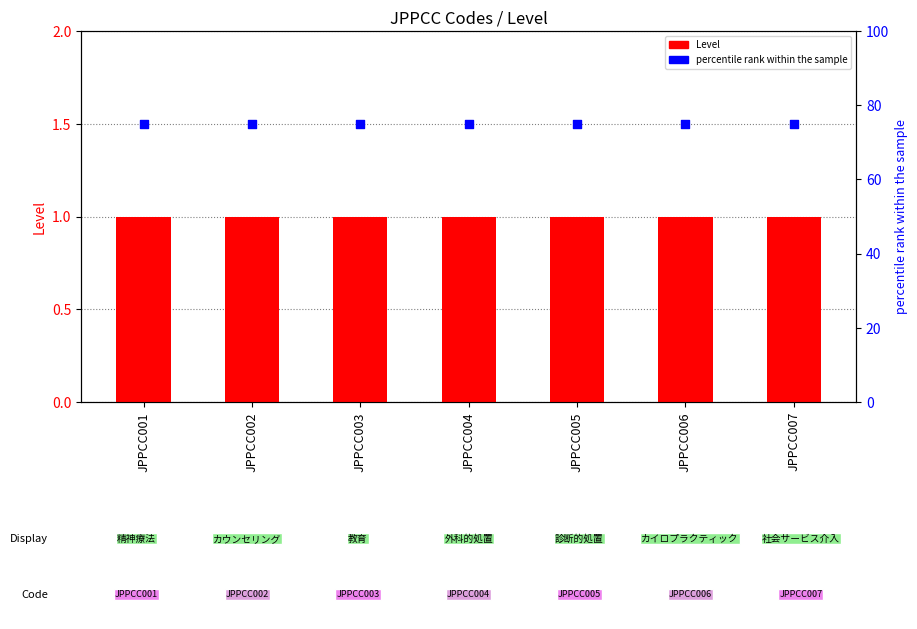

At which category is the sum across all series the highest?

JPPCC001